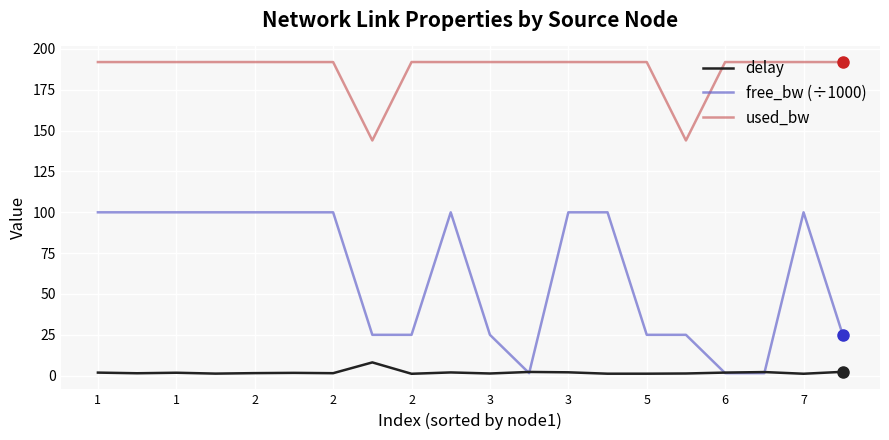

Which series has the largest total across all categories?

used_bw